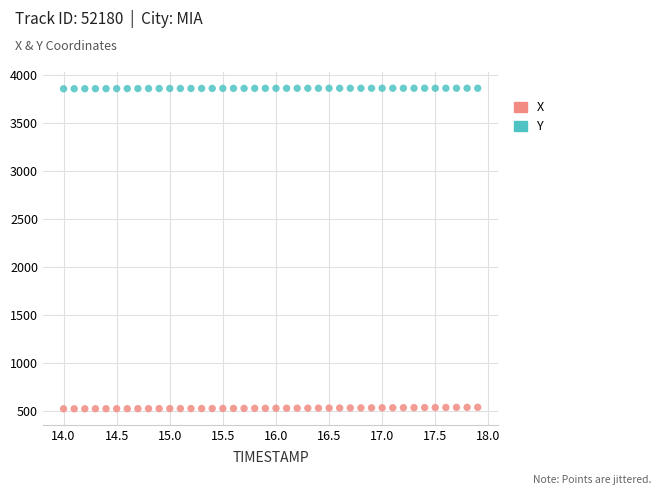

Which series reaches the maximum Y coordinate?

Y